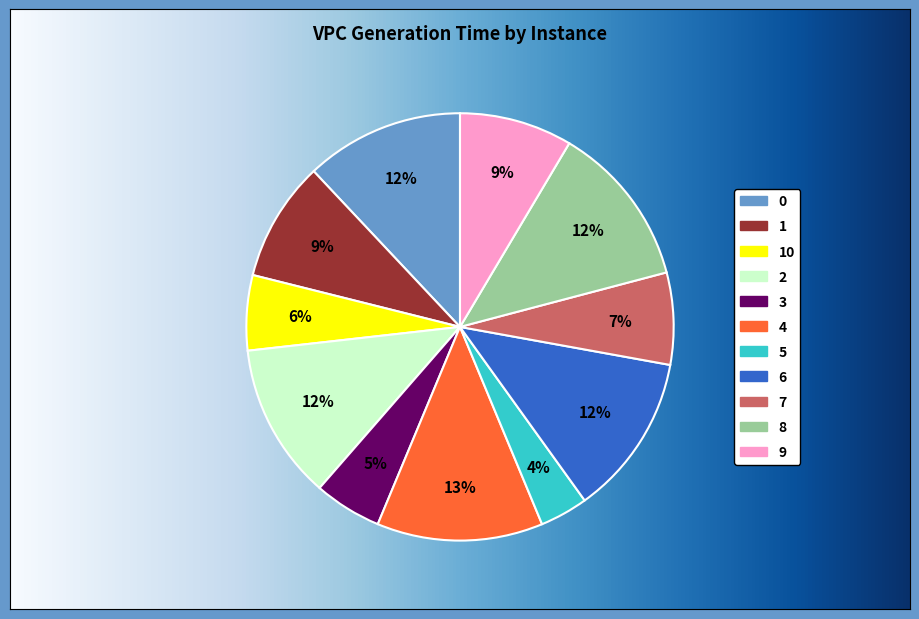

How many slices are in this pie chart?

11